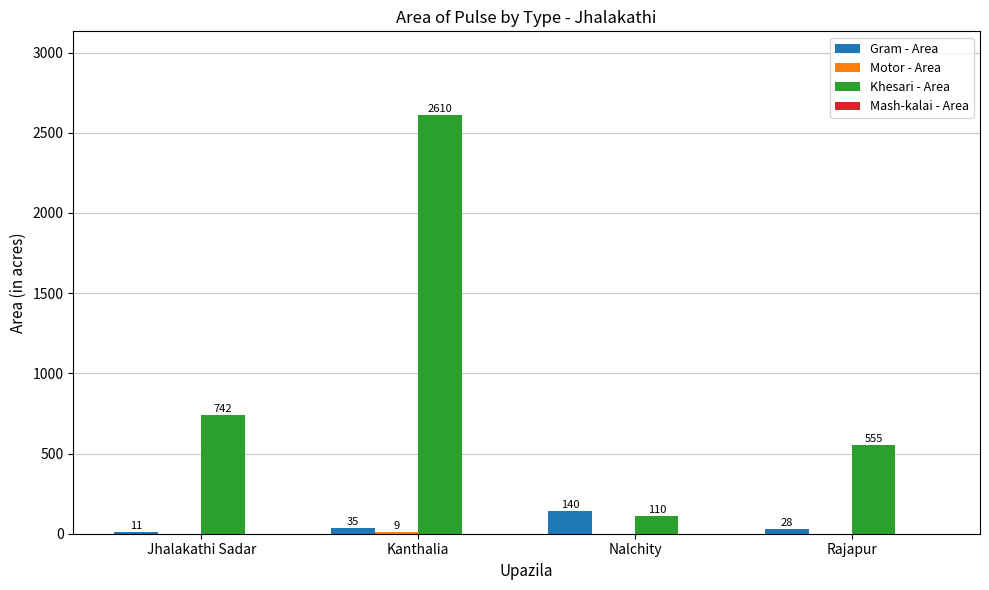

How many series are shown in this chart?

3